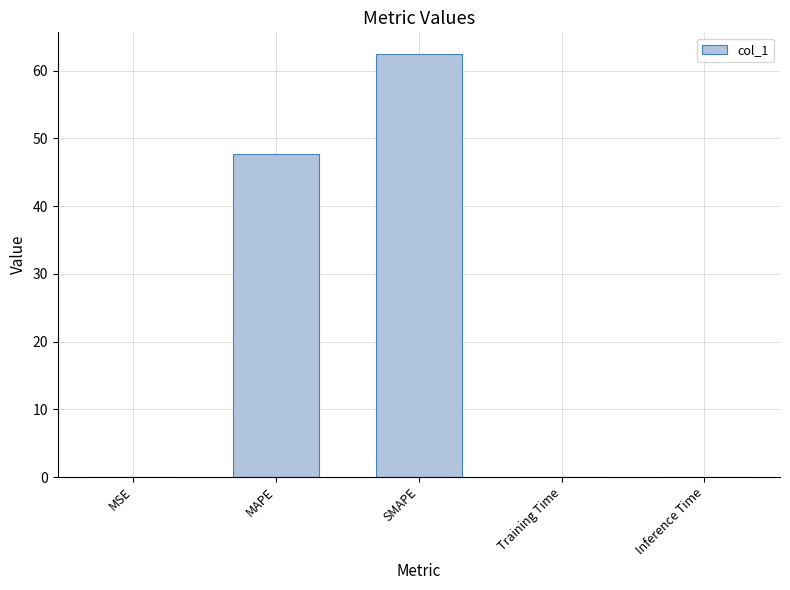

What is the maximum value shown in the chart?

62.5